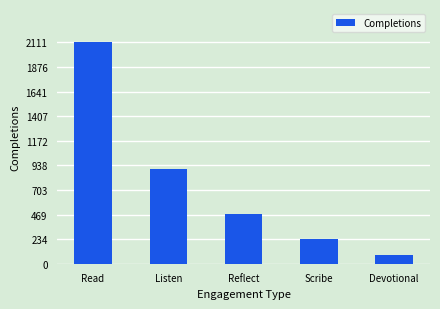

Reading right to left, transcribe all the data shown in this chart.

Devotional=86	Scribe=239	Reflect=477	Listen=900	Read=2111